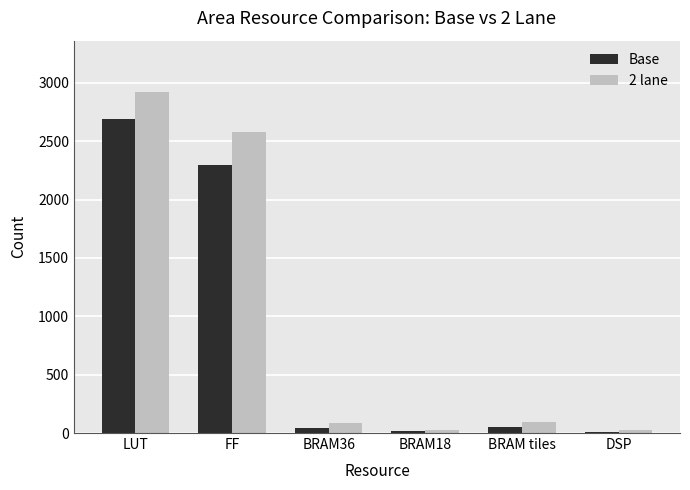

Between LUT and BRAM18, which series saw the biggest shift?

2 lane